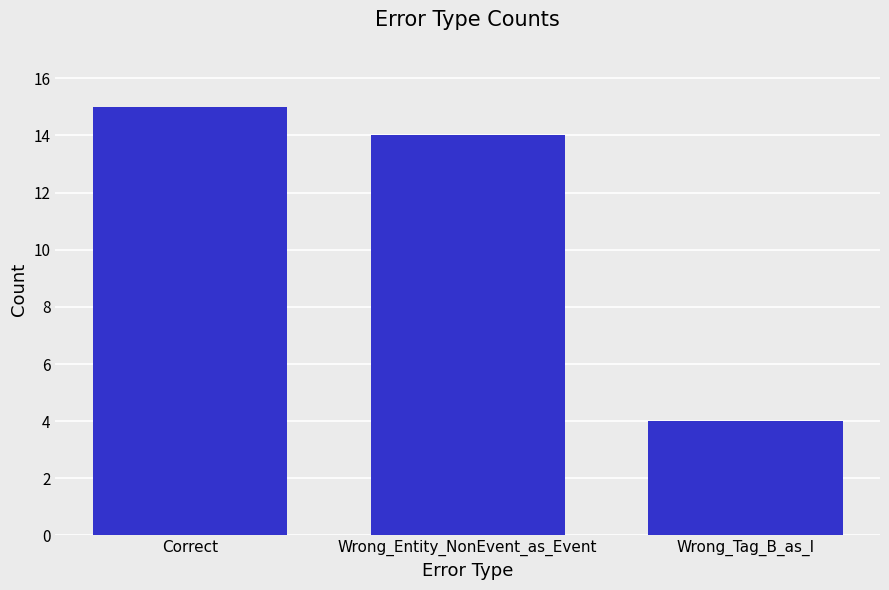

What position from the left is Wrong_Tag_B_as_I?

3